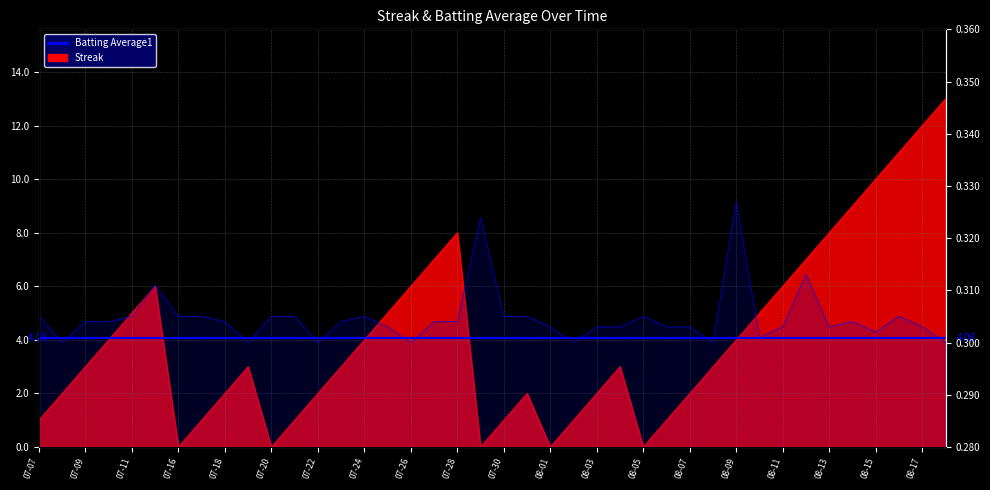

How many values in the Streak series exceed 3?

18